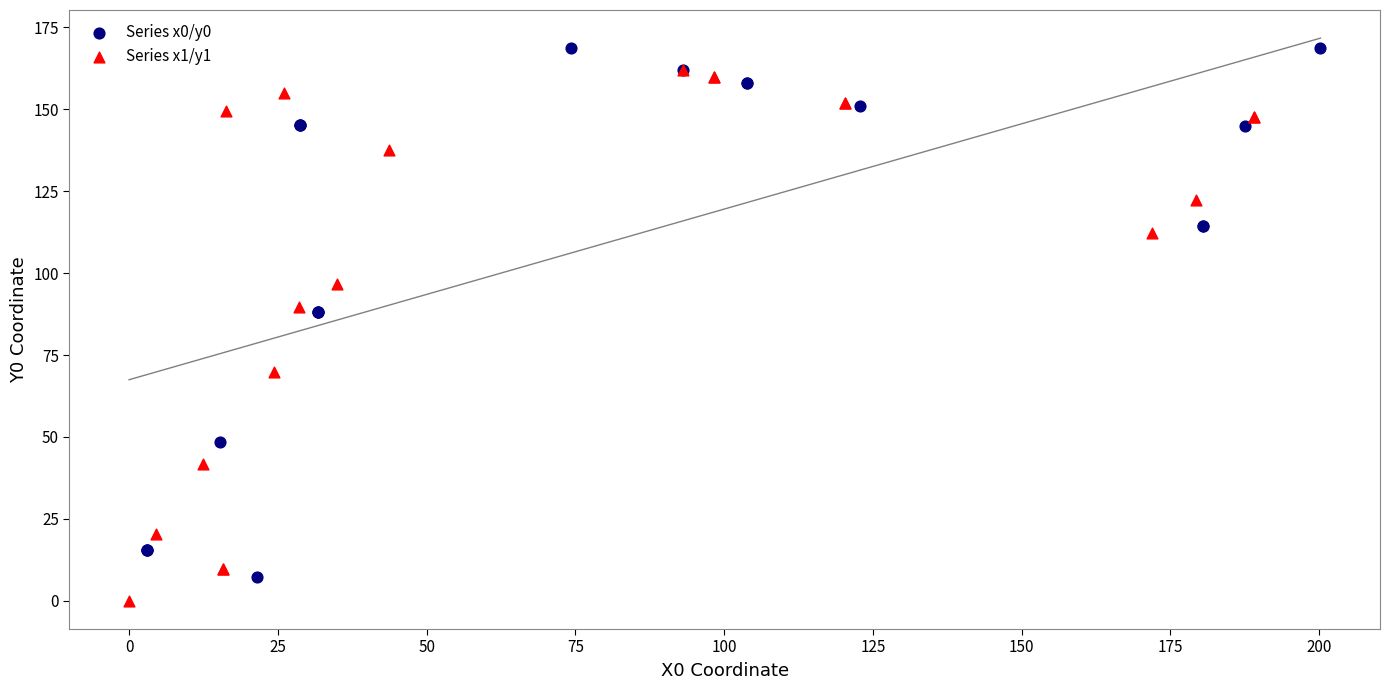

Which series reaches the minimum Y coordinate?

Series x1/y1